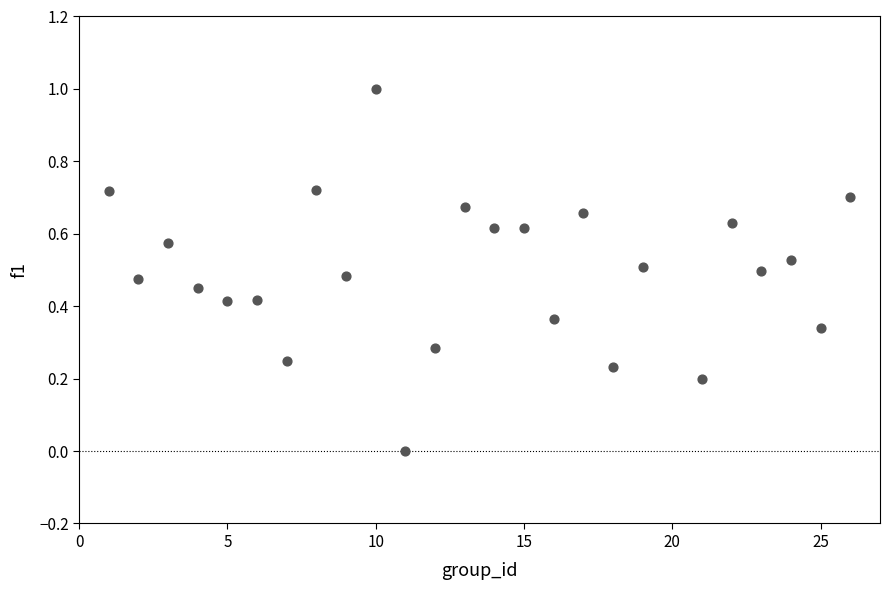

What is the range of Y values (max minus min)?

1.0